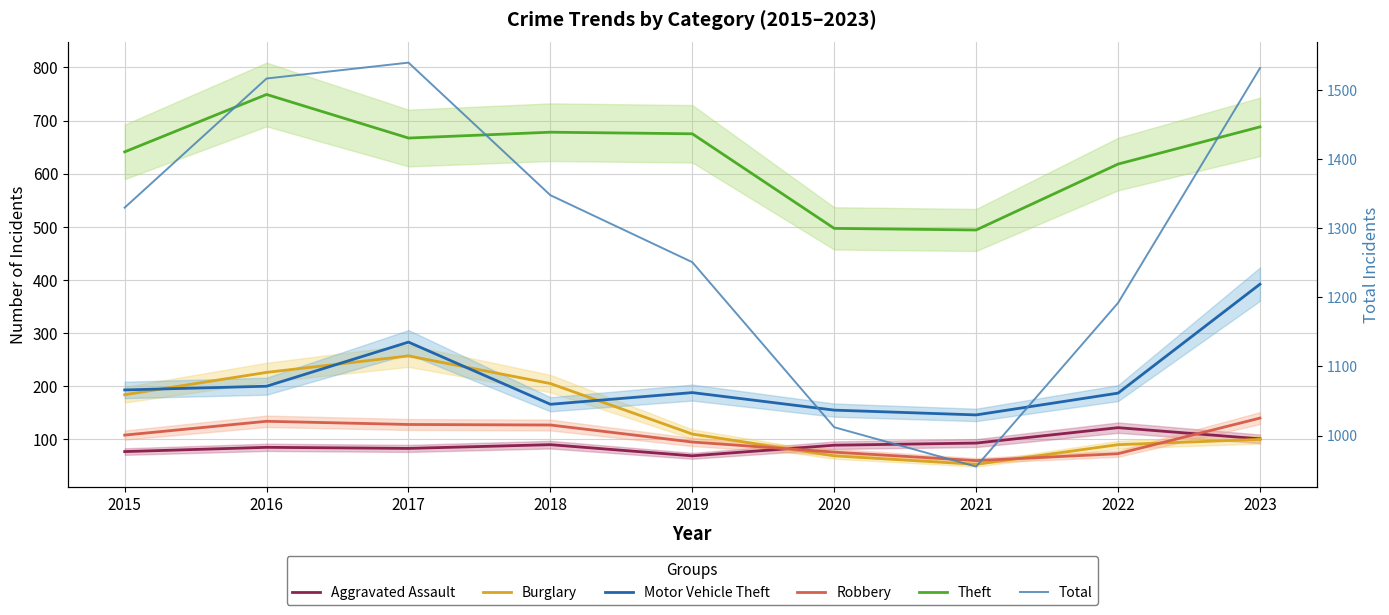

What is the sum of all Motor Vehicle Theft values?

1910